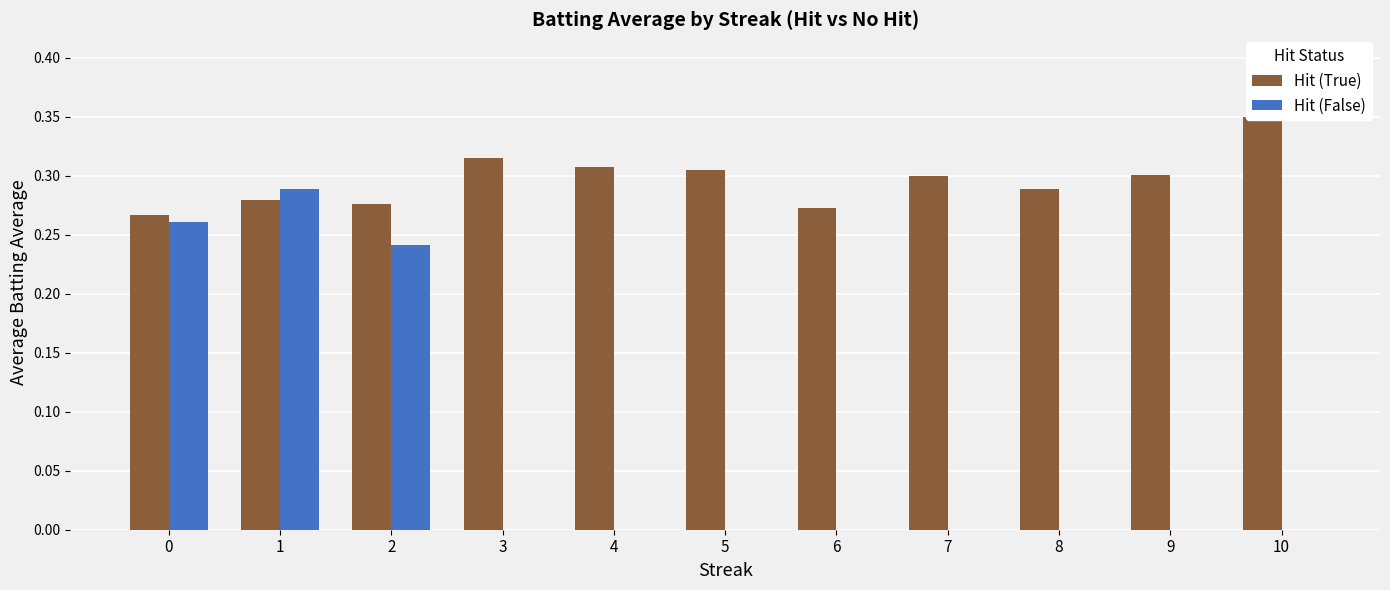

Which series has the widest spread of values?

Hit (False)